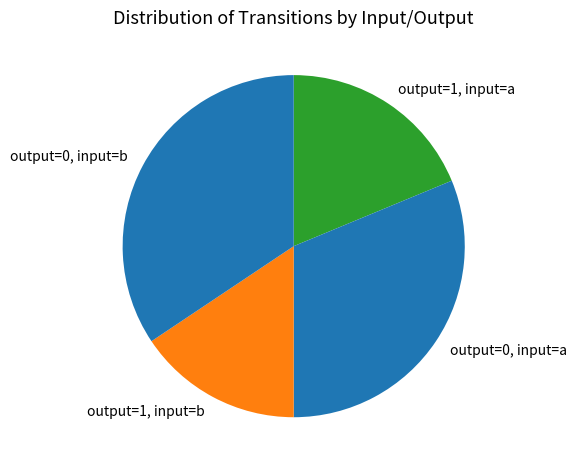

Which category has the smallest portion of the pie?

output=1, input=b